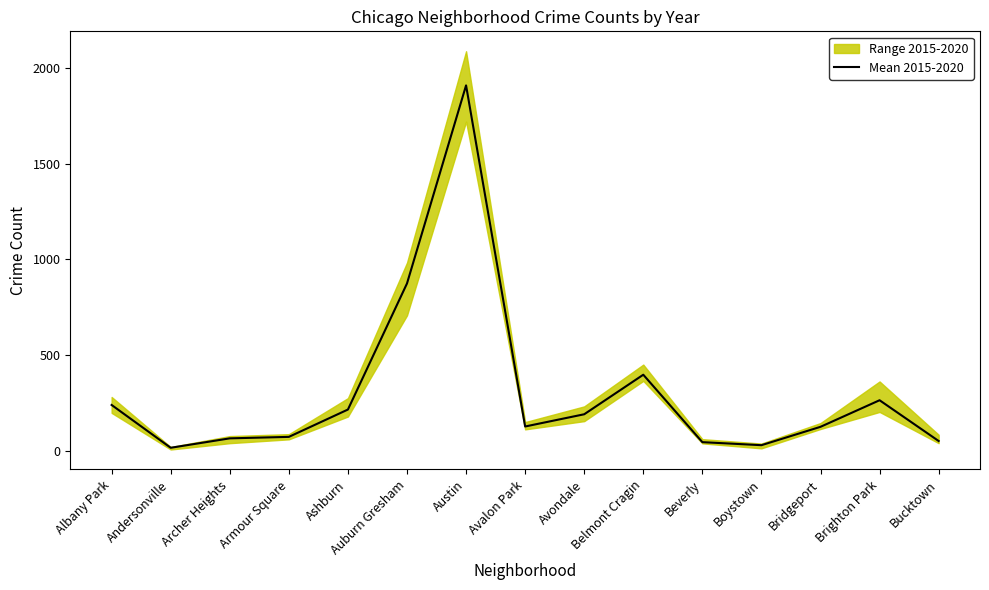

Which label corresponds to the largest value in the chart?

Austin